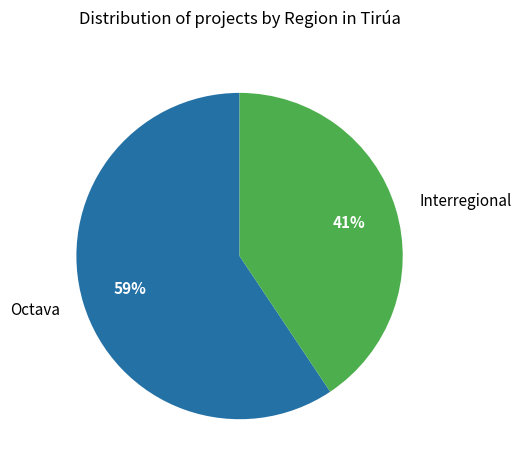

To the nearest percent, what is the combined percentage of Interregional and Octava?

100%